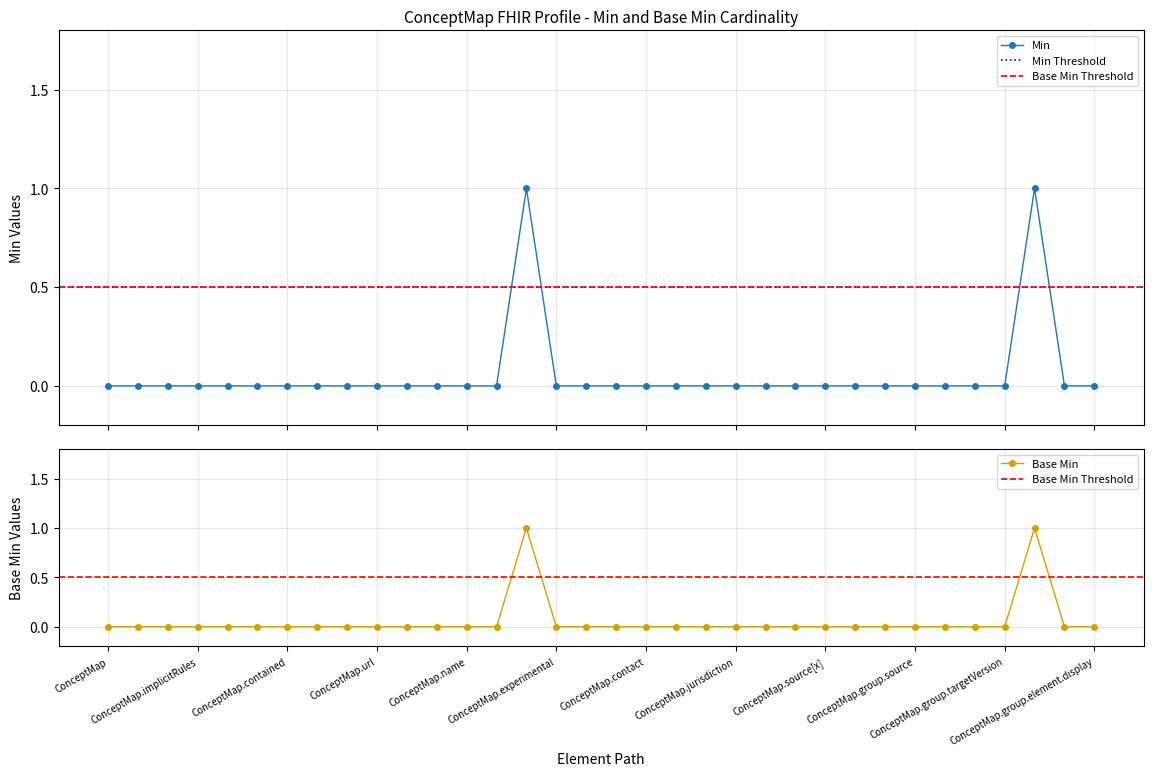

What is the difference between the maximum and minimum values in the Min series?

1